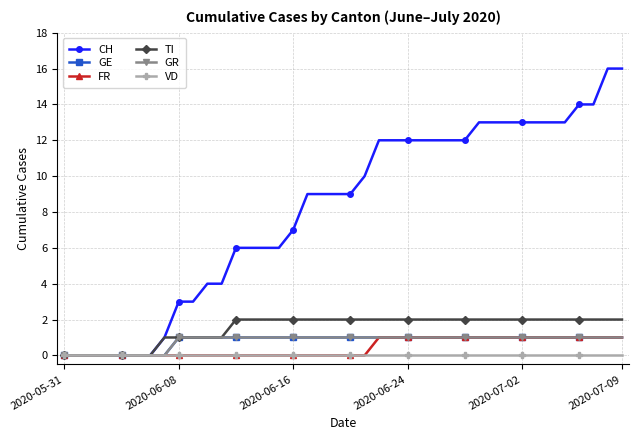

Is this an area chart (filled region under the line)?

No